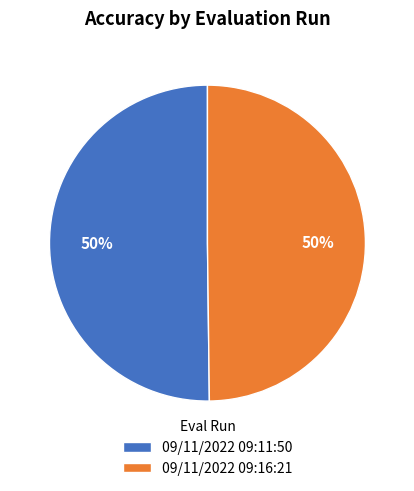

Is the sum of 09/11/2022 09:16:21 and 09/11/2022 09:11:50 greater than half?

Yes